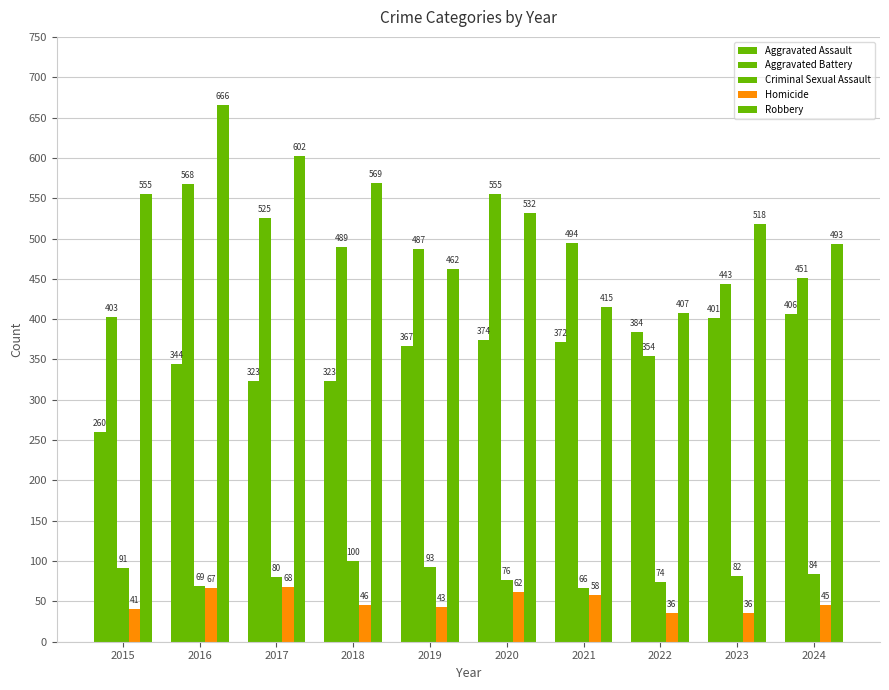

How many bars are there in each group?

5